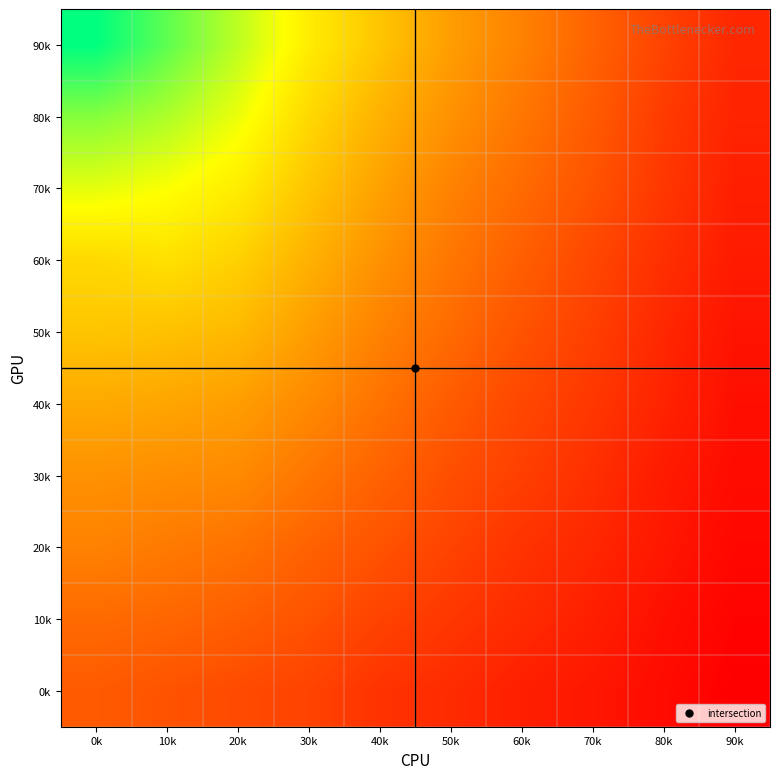

What is the total value across all series at 0k?

563